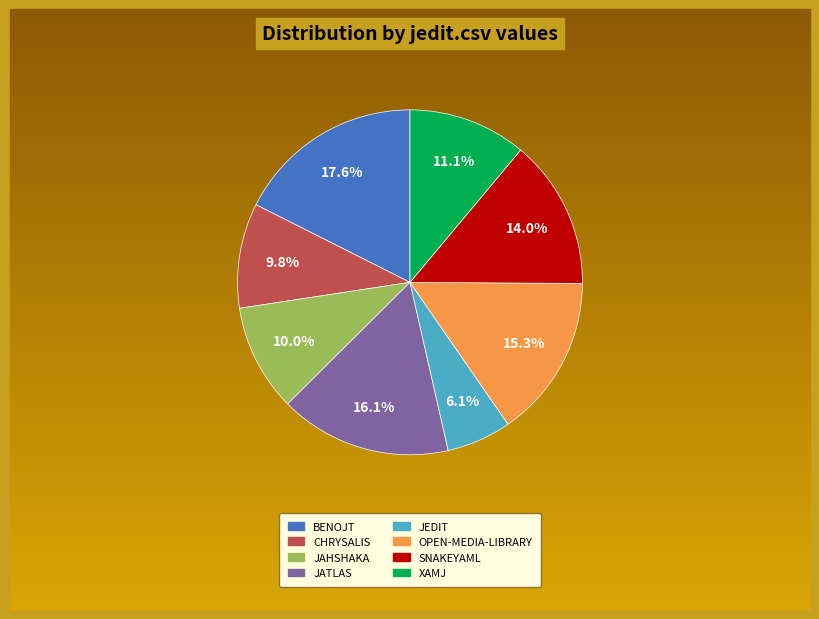

Does any single category account for the majority?

No